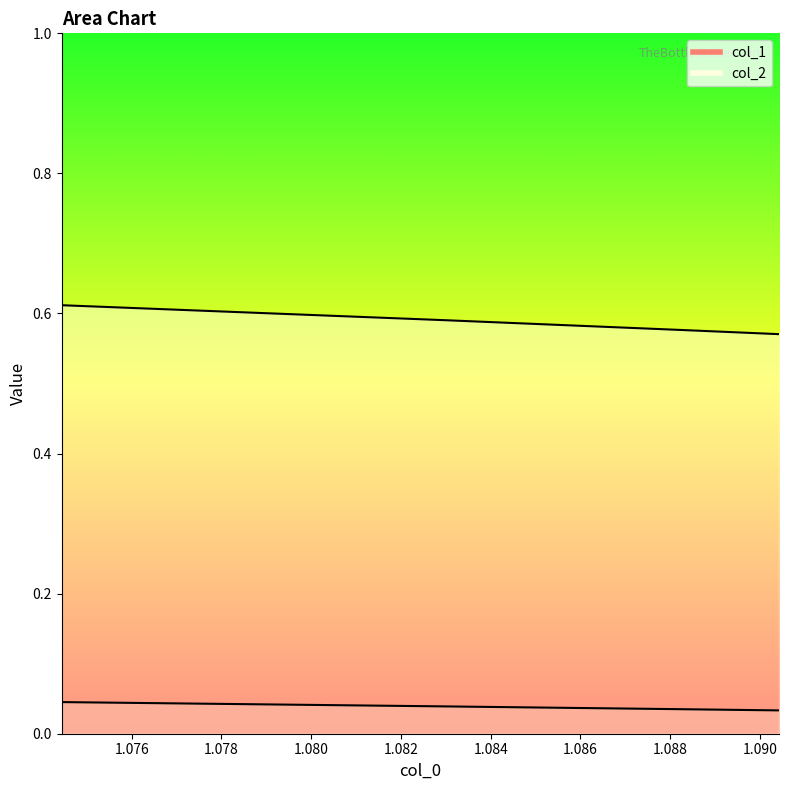

At how many categories does at least one series exceed 0?

5